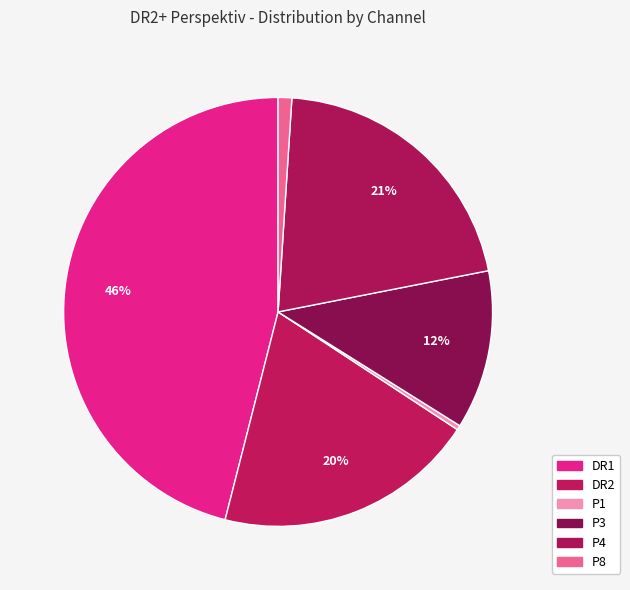

Is DR2 the majority of the pie?

No